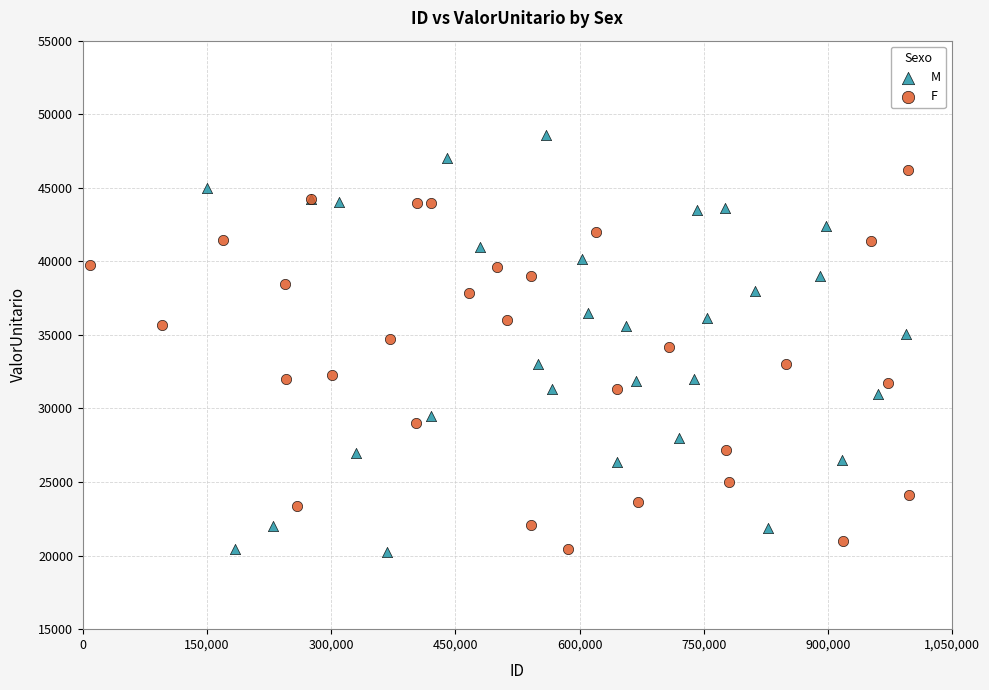

Which series reaches the maximum Y coordinate?

M